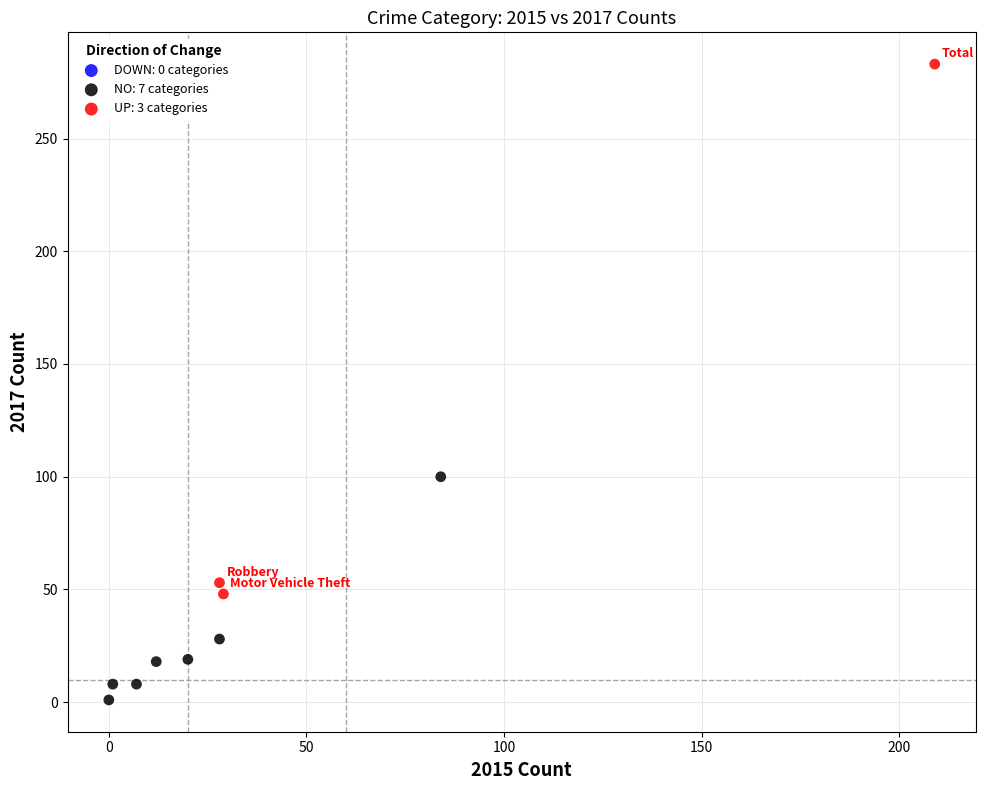

Which series reaches the minimum Y coordinate?

NO: 7 categories